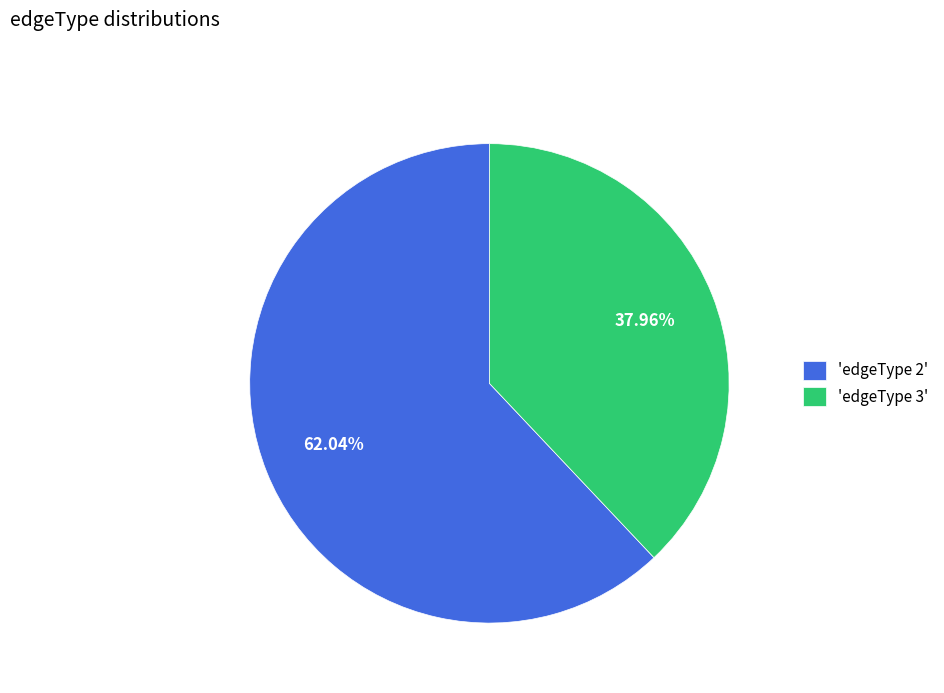

To the nearest percent, what is the average slice percentage?

50%